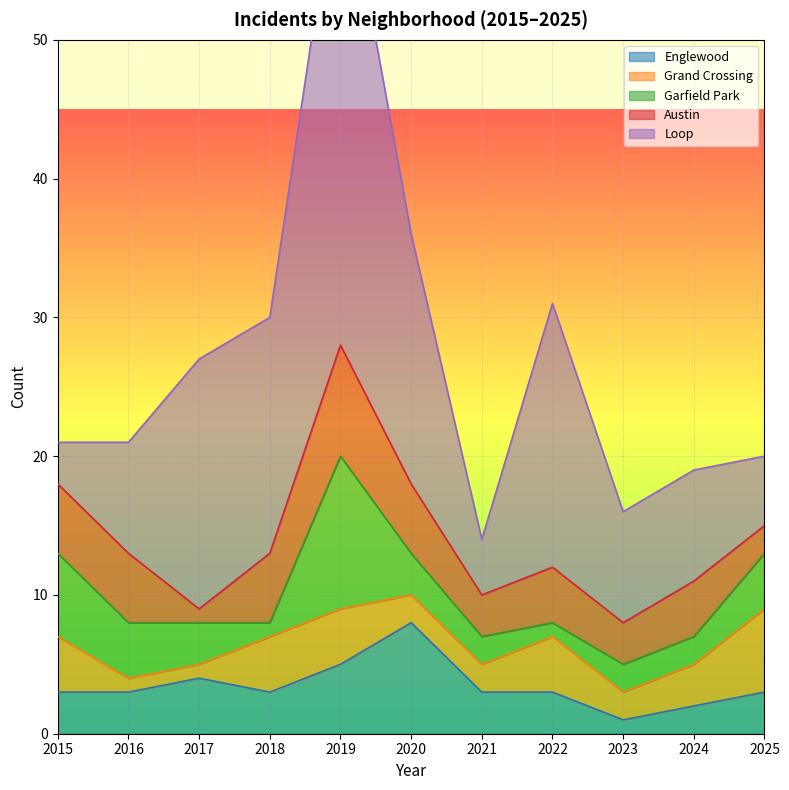

Reading right to left, transcribe all the data shown in this chart.

Englewood: 3	2	1	3	3	8	5	3	4	3	3
Grand Crossing: 6	3	2	4	2	2	4	4	1	1	4
Garfield Park: 4	2	2	1	2	3	11	1	3	4	6
Austin: 2	4	3	4	3	5	8	5	1	5	5
Loop: 5	8	8	19	4	18	36	17	18	8	3